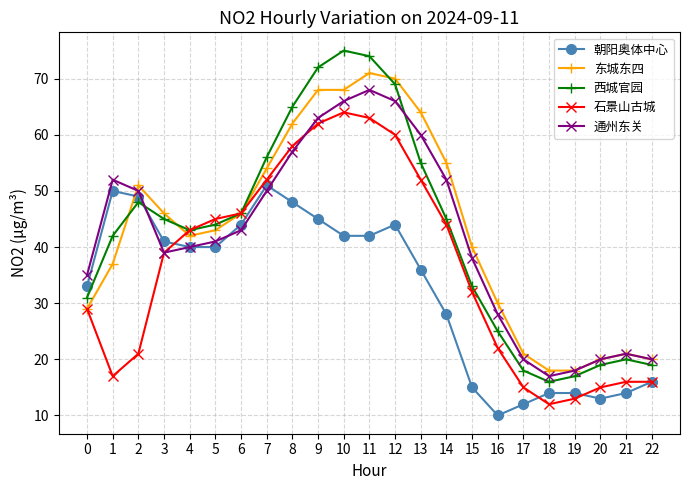

Is the value of 西城官园 at 9 greater than the value of 石景山古城 at 14?

Yes